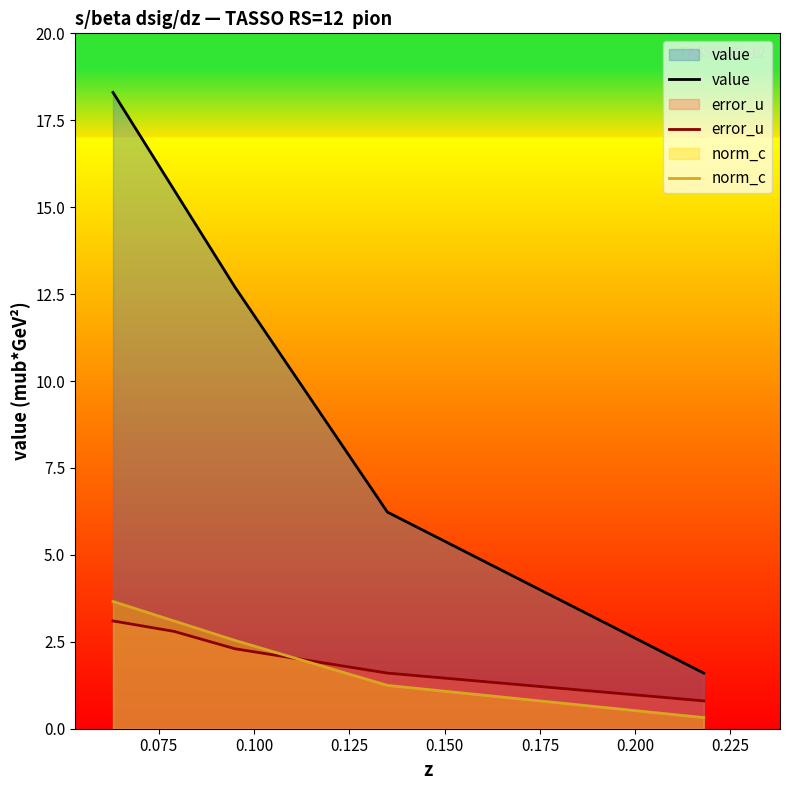

How many lines are shown in the chart?

3